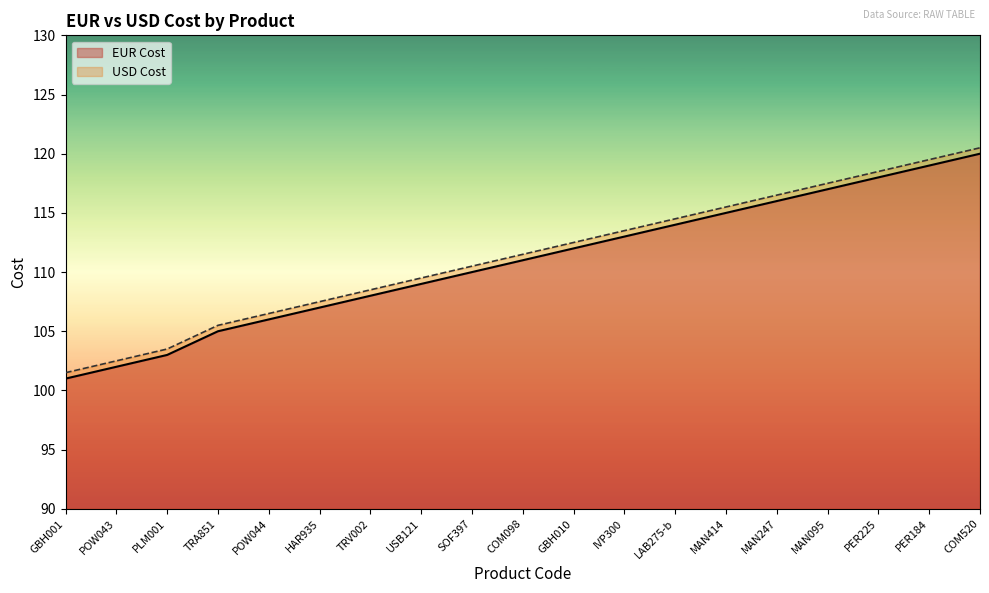

What is the sum of the USD Cost values at LAB275-b and SOF397?

225.0